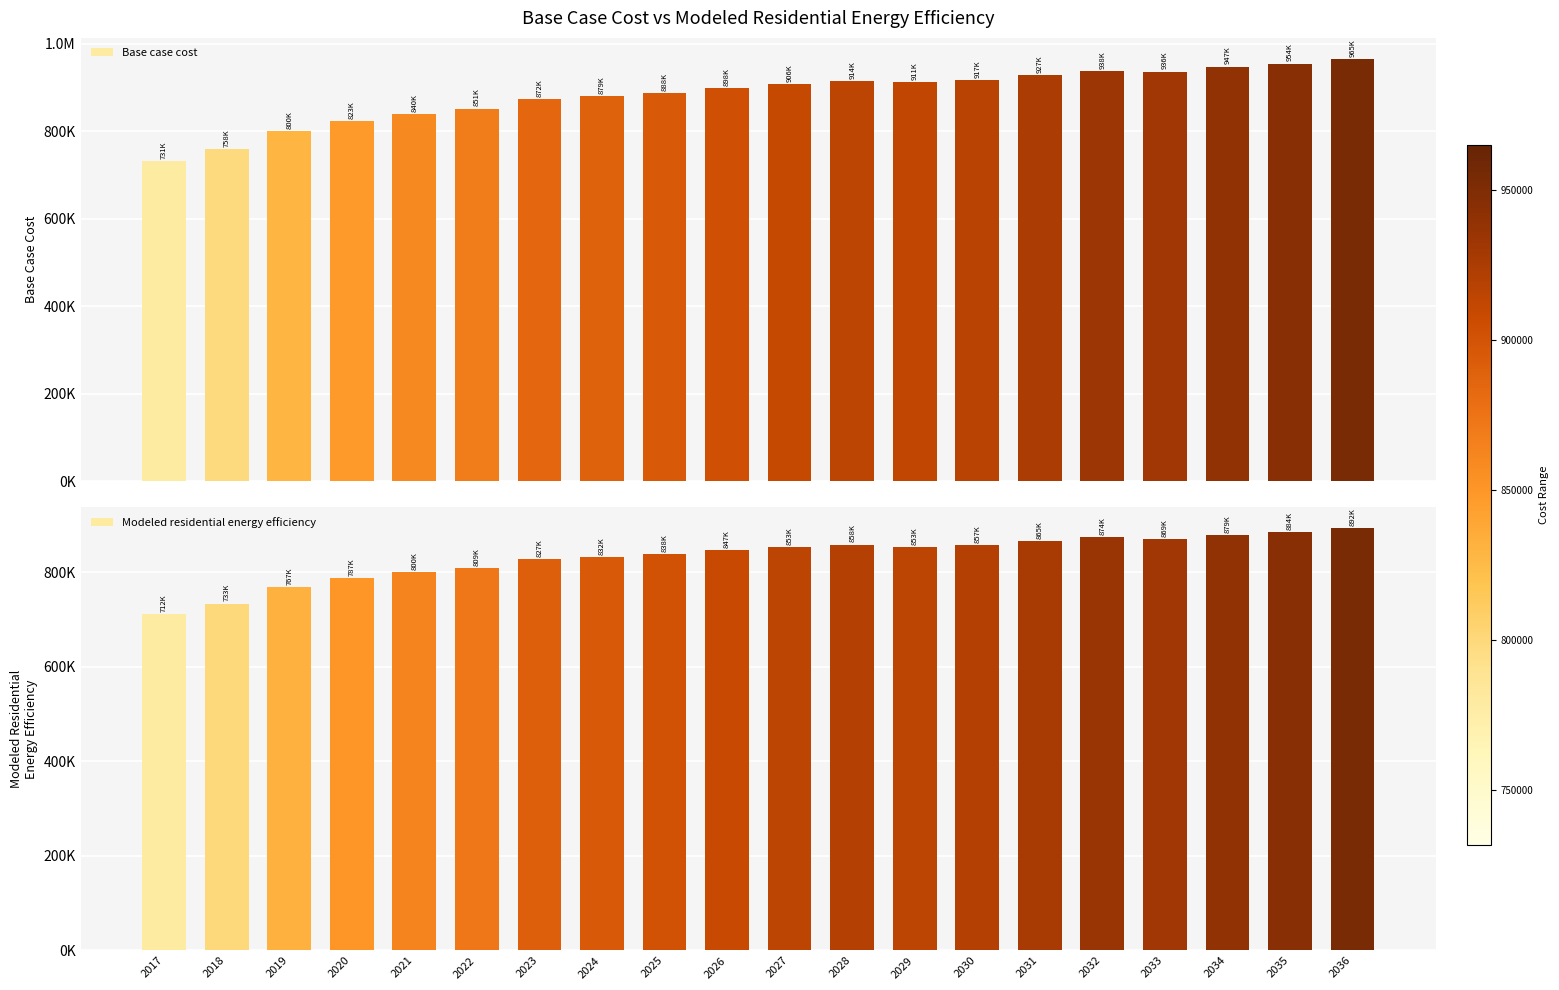

Does the chart contain any negative values?

No